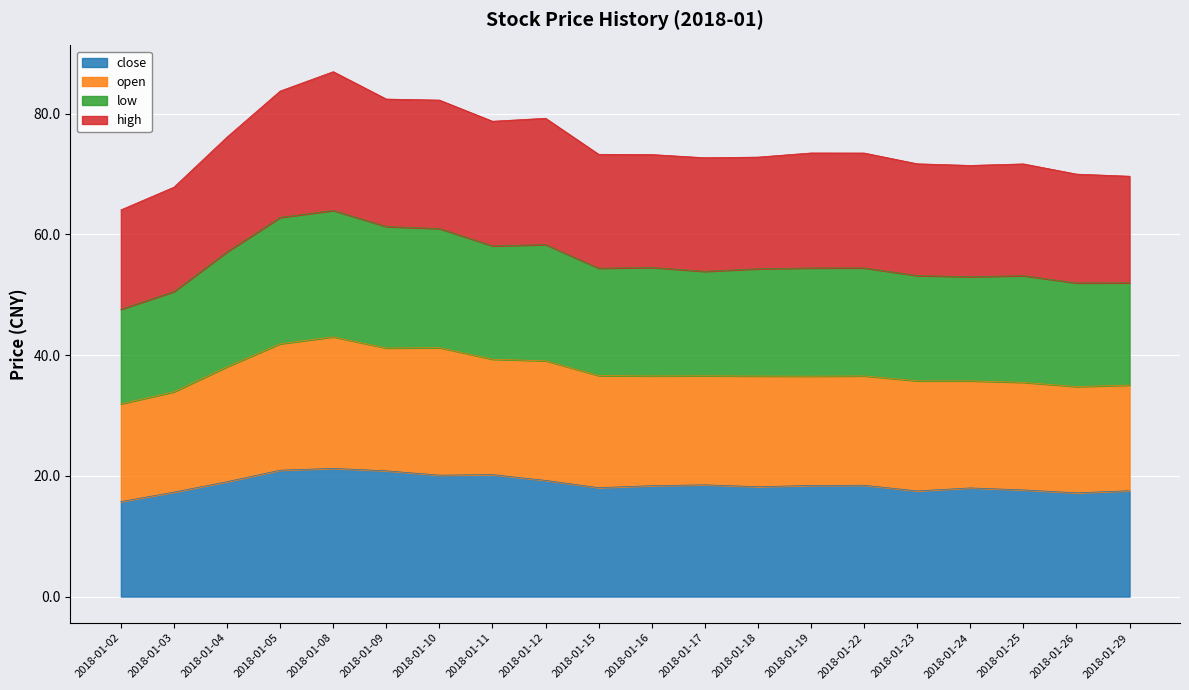

At which category does open reach its first local peak?

2018-01-08